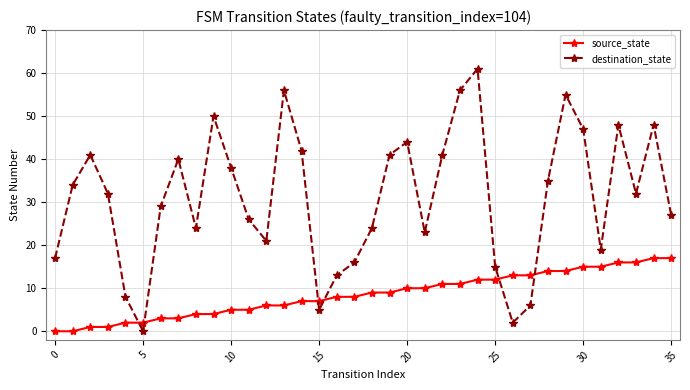

What is the highest value of the source_state series?

17